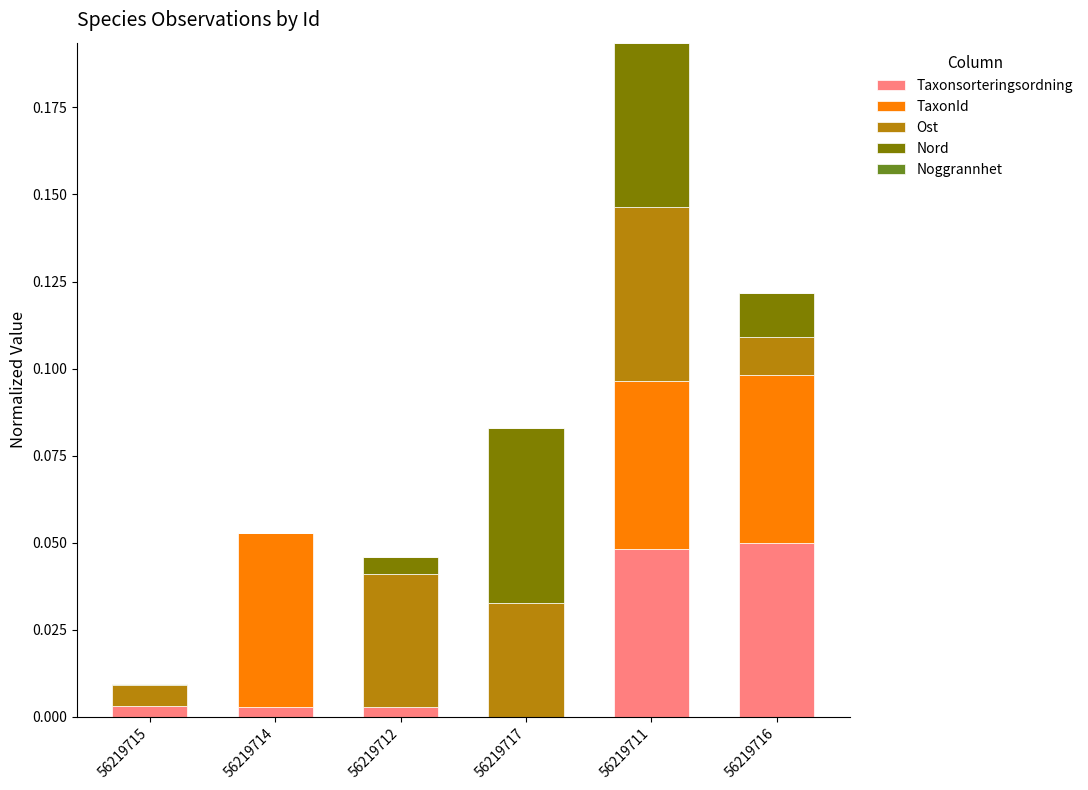

At which category is the sum across all series the highest?

56219711